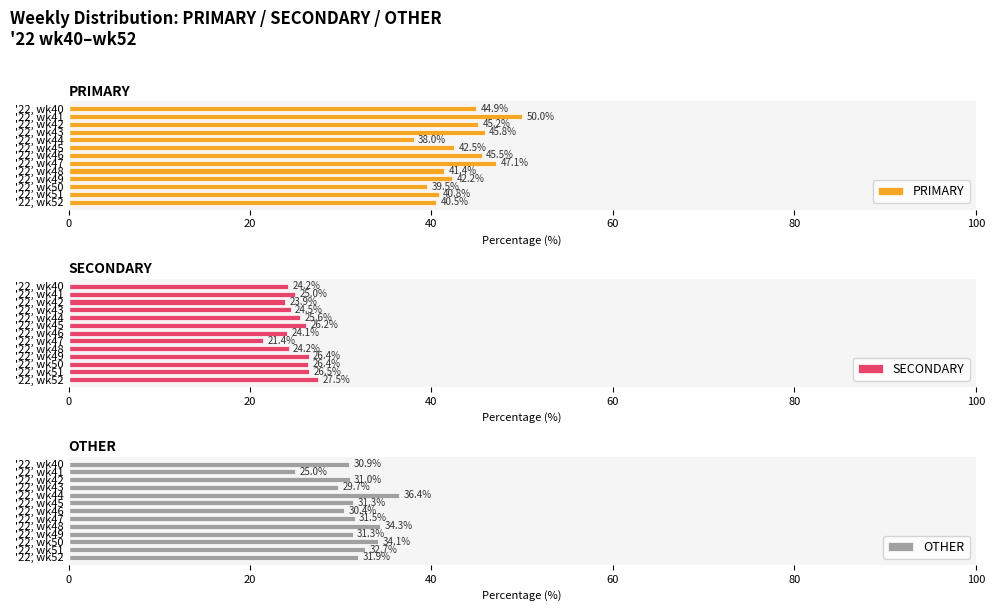

At which label does PRIMARY reach its peak?

'22, wk41